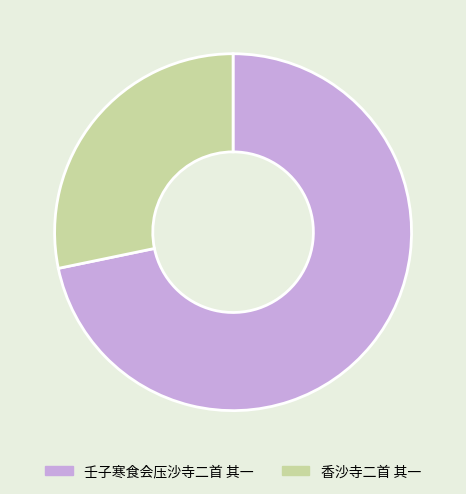

Is it true that 壬子寒食会压沙寺二首 其一 is 85% of the pie?

False